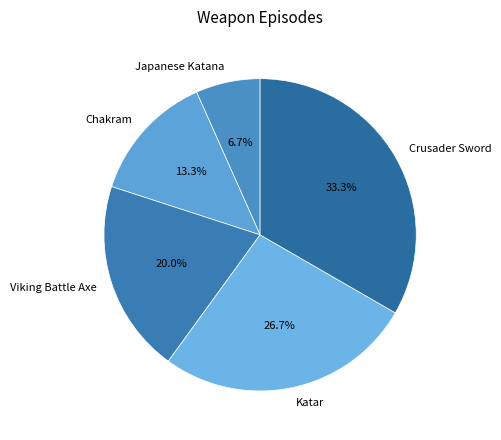

How many slices are in this pie chart?

5